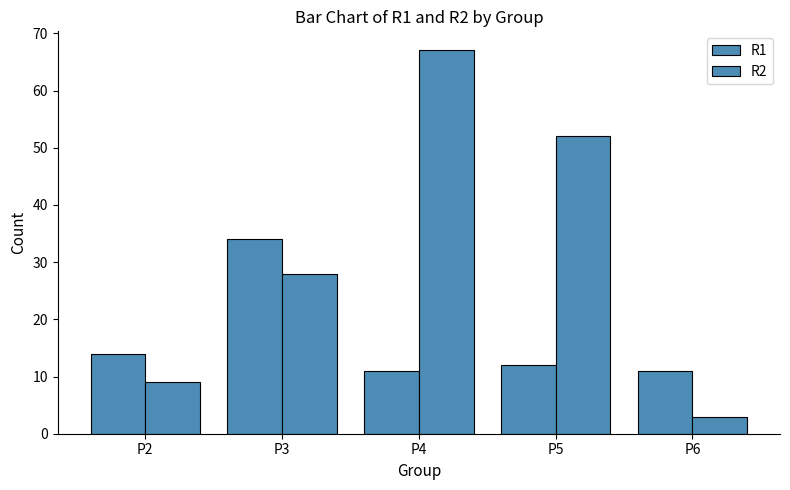

What is the maximum value shown in the chart?

67